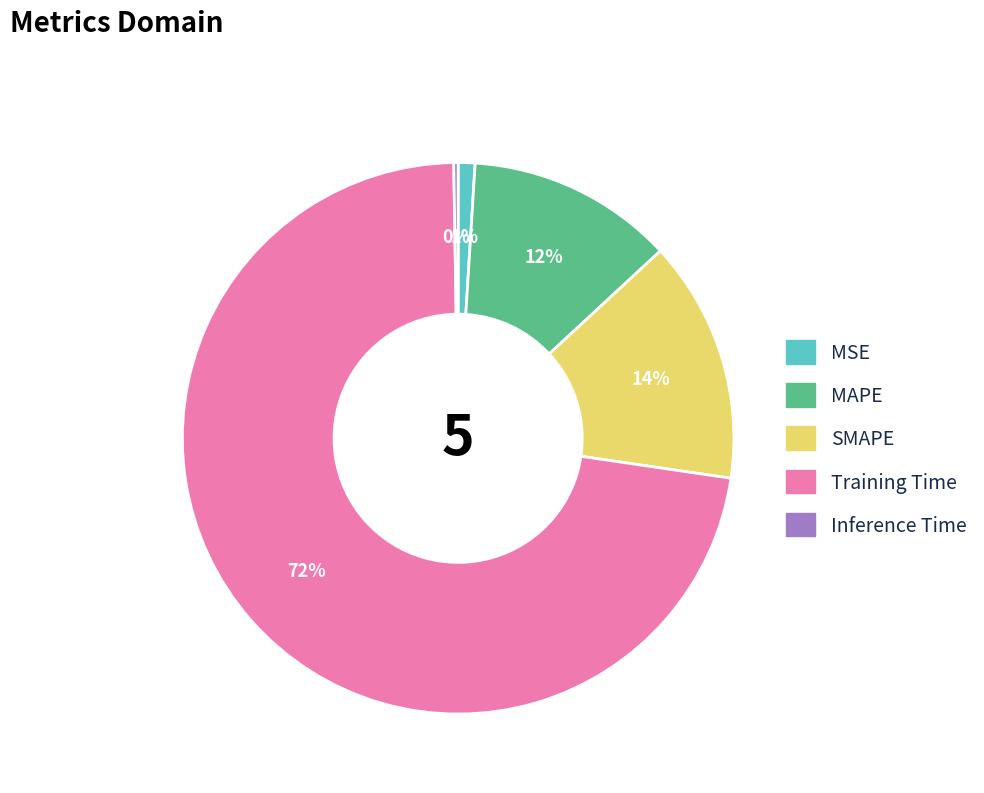

What is the majority slice?

Training Time